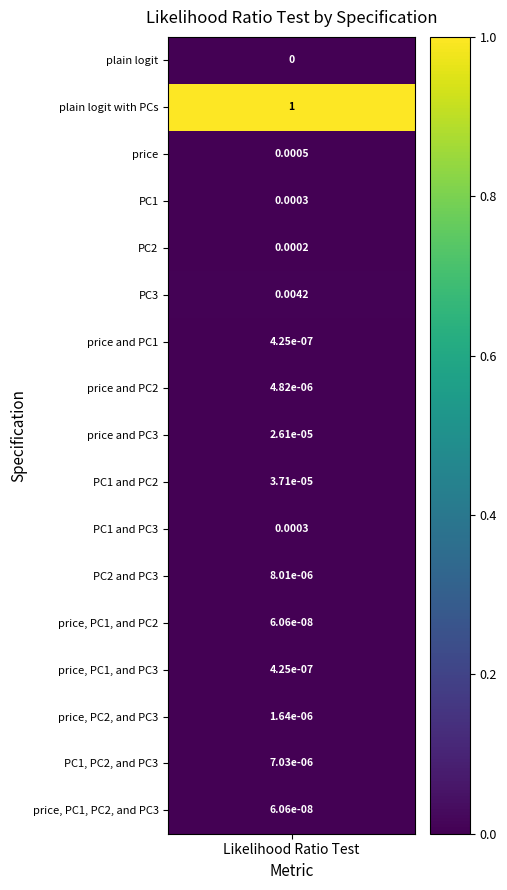

Rank the categories by value from highest to lowest.

1, 5, 2, 3, 10, 4, 9, 8, 11, 15, 7, 14, 6, 13, 12, 16, 0